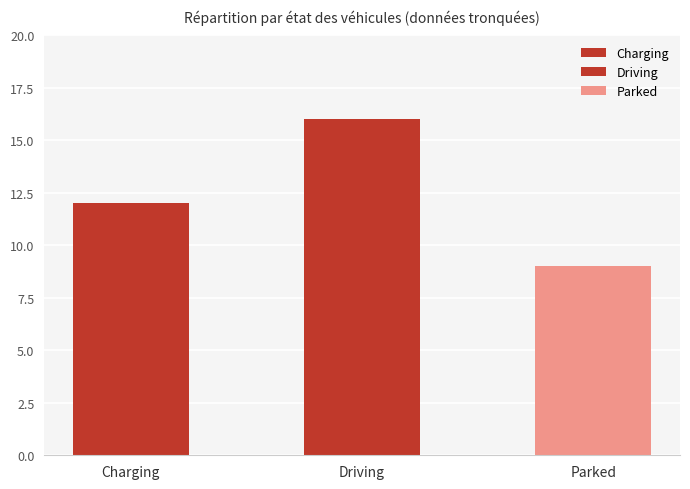

Which has a higher value, Charging or Parked?

Charging